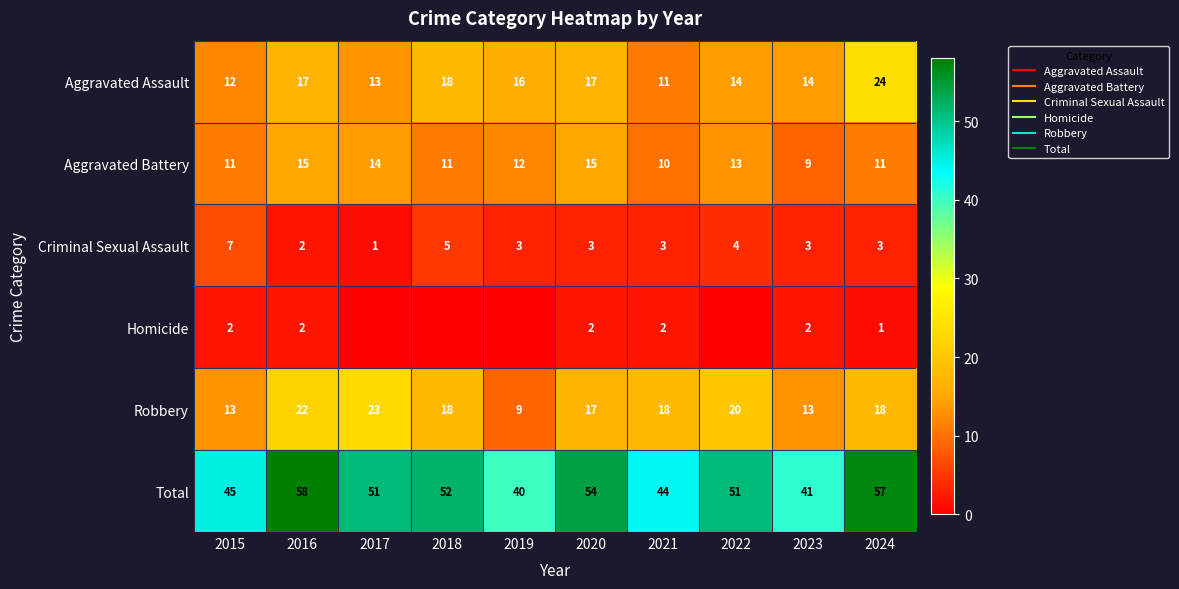

How many values in Homicide are above zero?

6